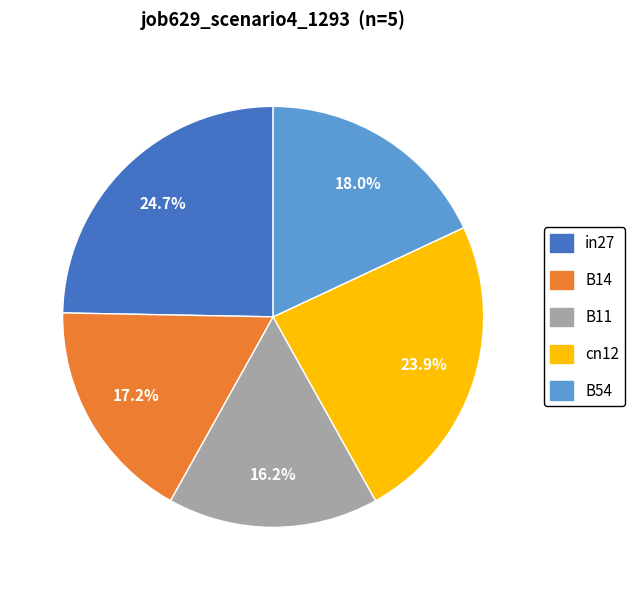

Rank the categories by value from highest to lowest.

in27, cn12, B54, B14, B11